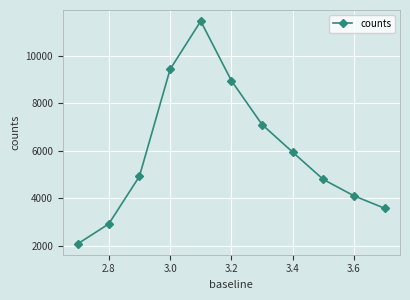

True or false: there are more than 1 points higher than both neighbors.

False